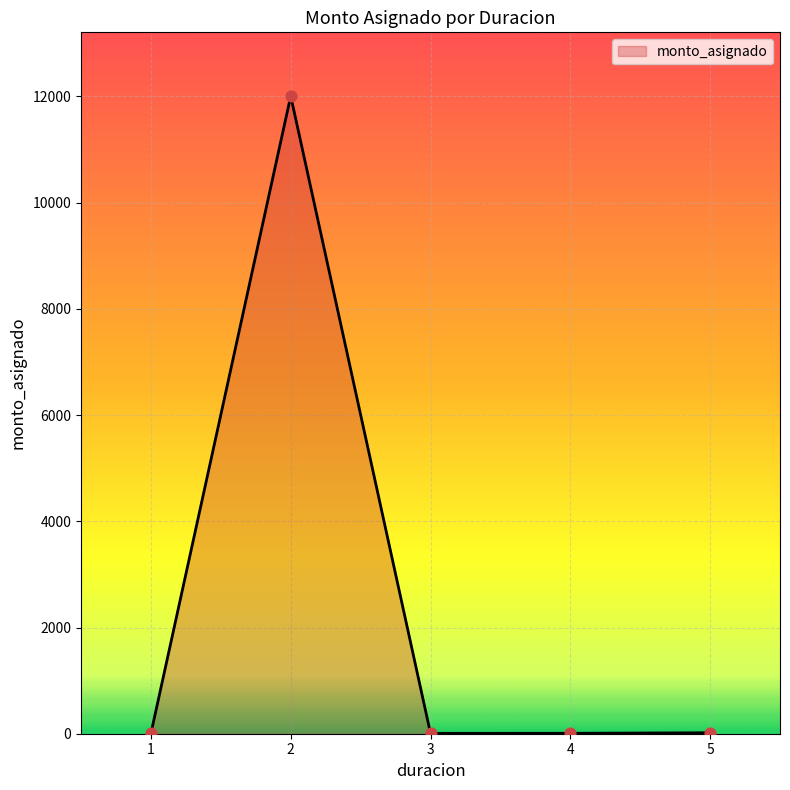

Which has a higher value, 5 or 2?

2